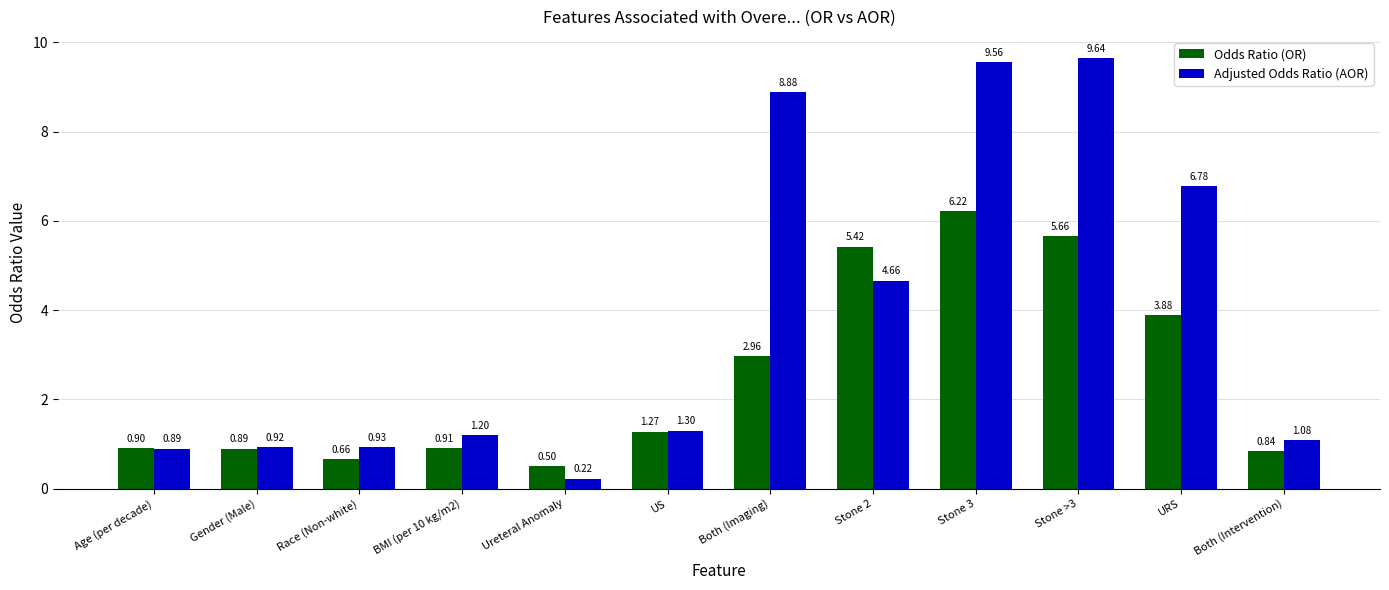

What is the sum of the Odds Ratio (OR) values at Age (per decade) and URS?

4.8